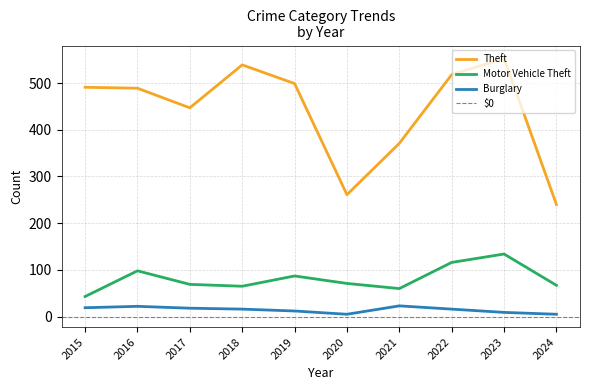

At which category is the sum across all series the highest?

2023